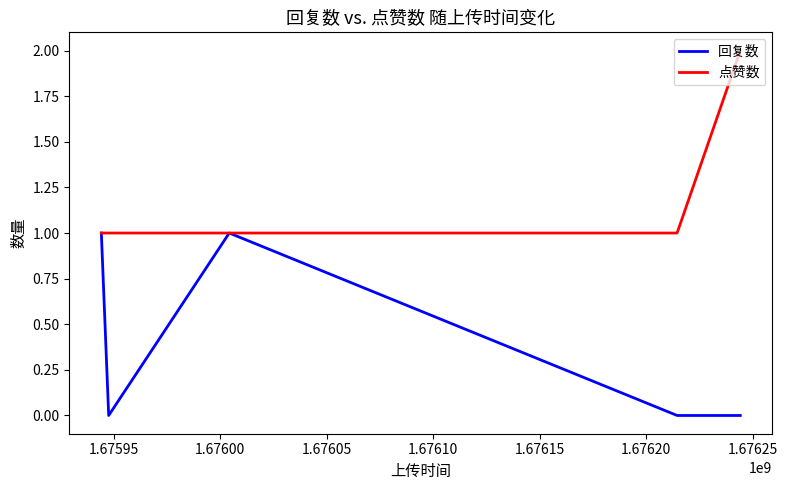

List the series in order of their peak value, highest first.

点赞数, 回复数